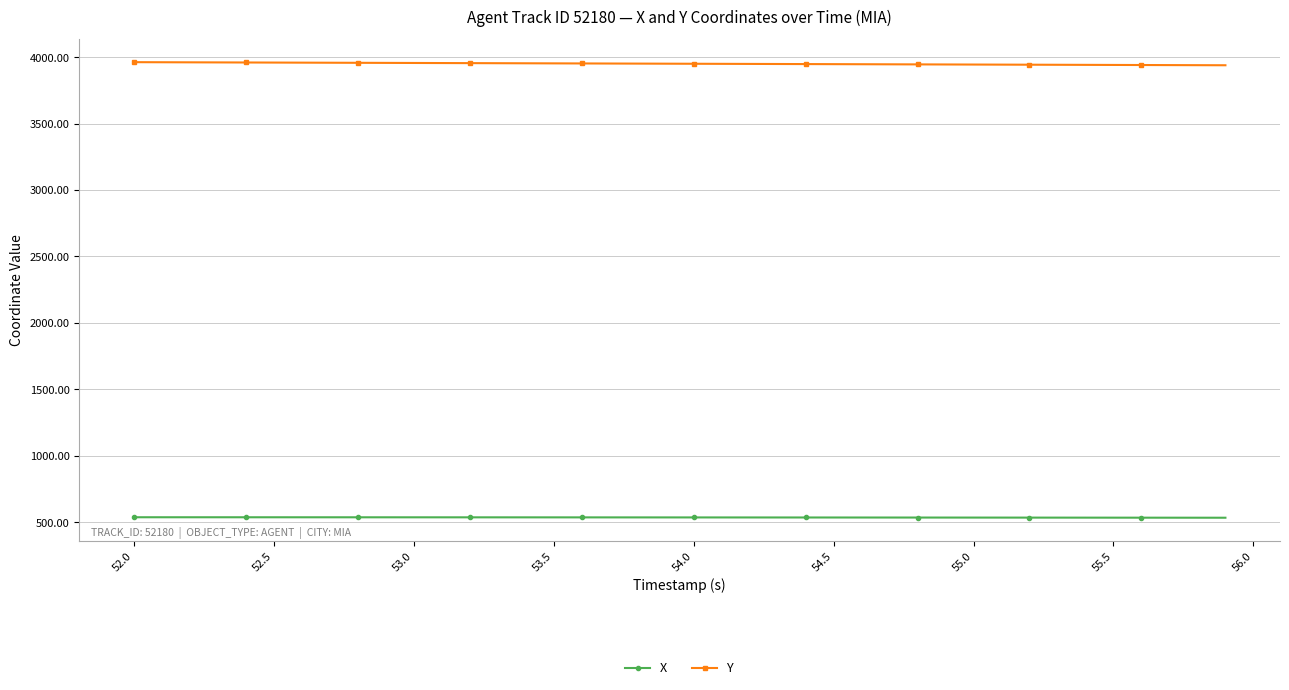

Rank the series by their average value, from highest to lowest.

Y, X